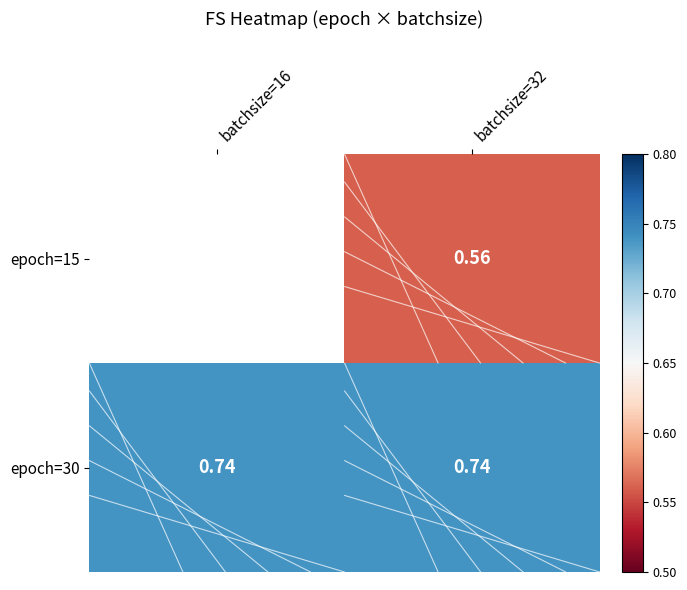

Count the number of data series in this chart.

2